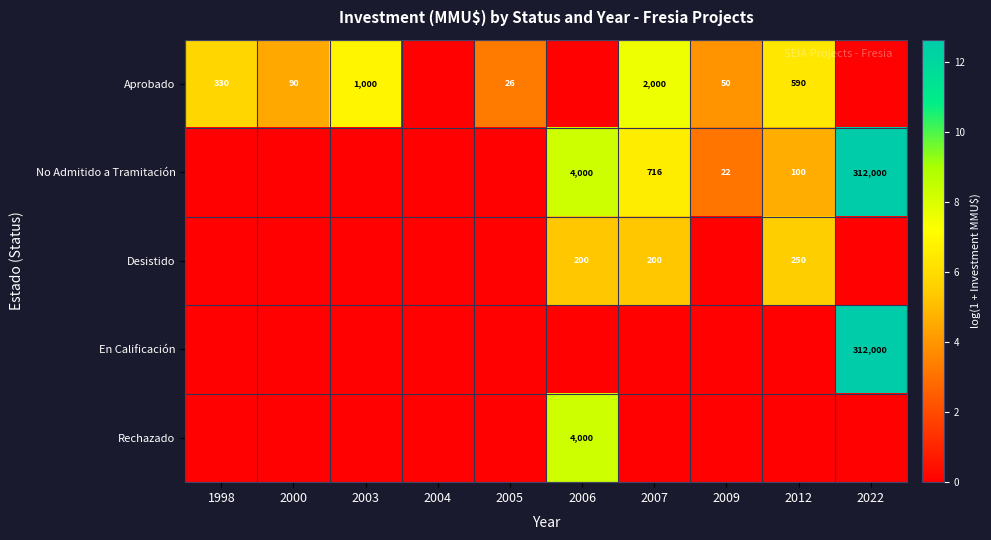

What is the difference between the highest and lowest values at 2003?

6.8